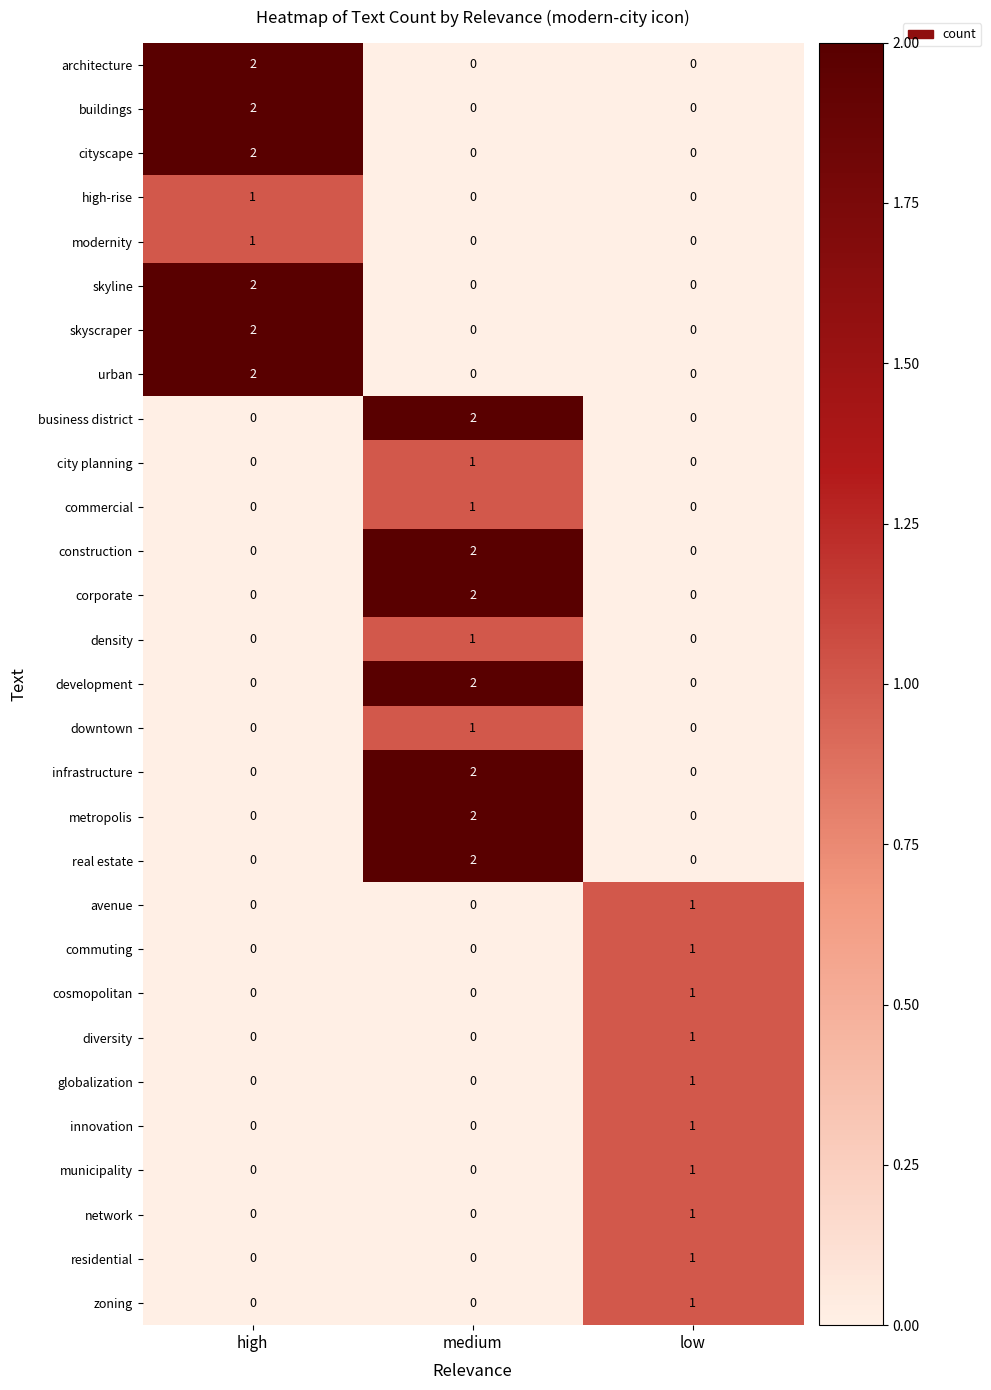

The skyscraper series shows 1 at high. True or false?

False